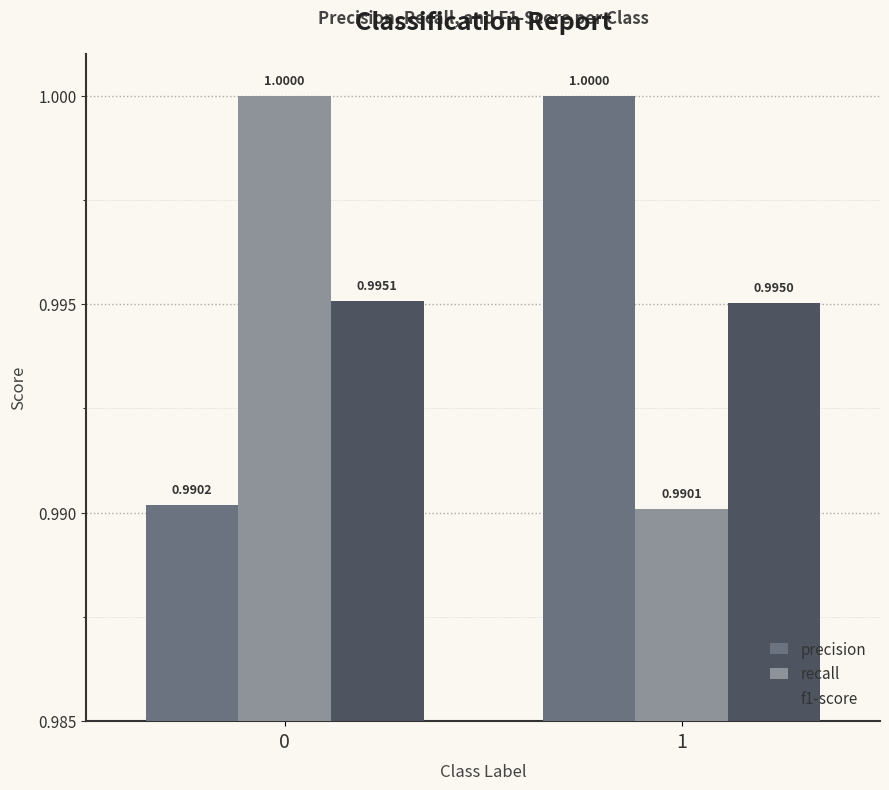

Reading left to right, extract all data points from this chart.

precision: 1.0	1.0
recall: 1.0	1.0
f1-score: 1.0	1.0